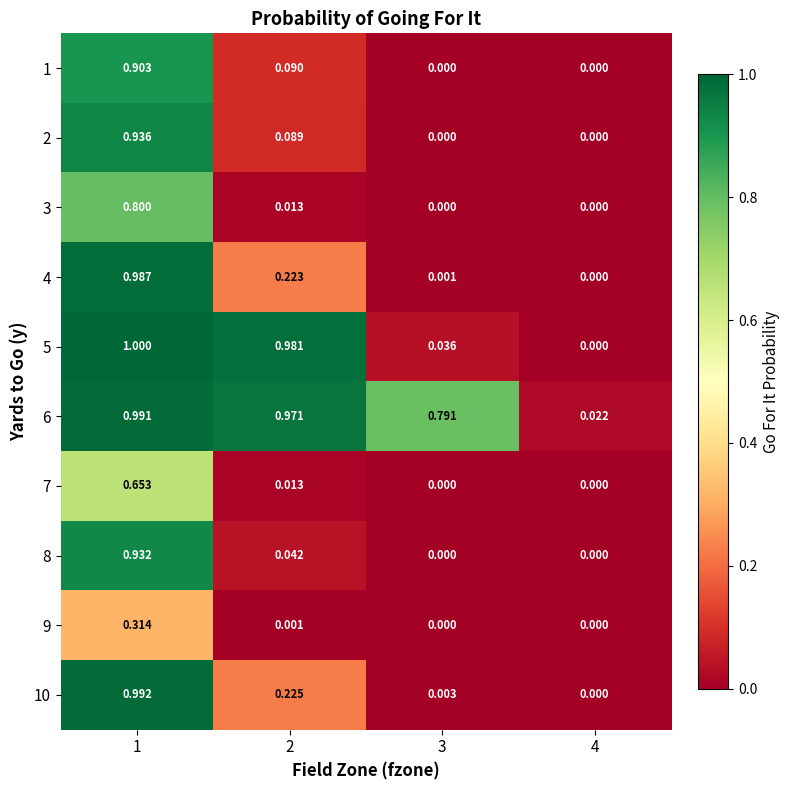

Is the value of 1 at 3 greater than the value of 3 at 2?

No